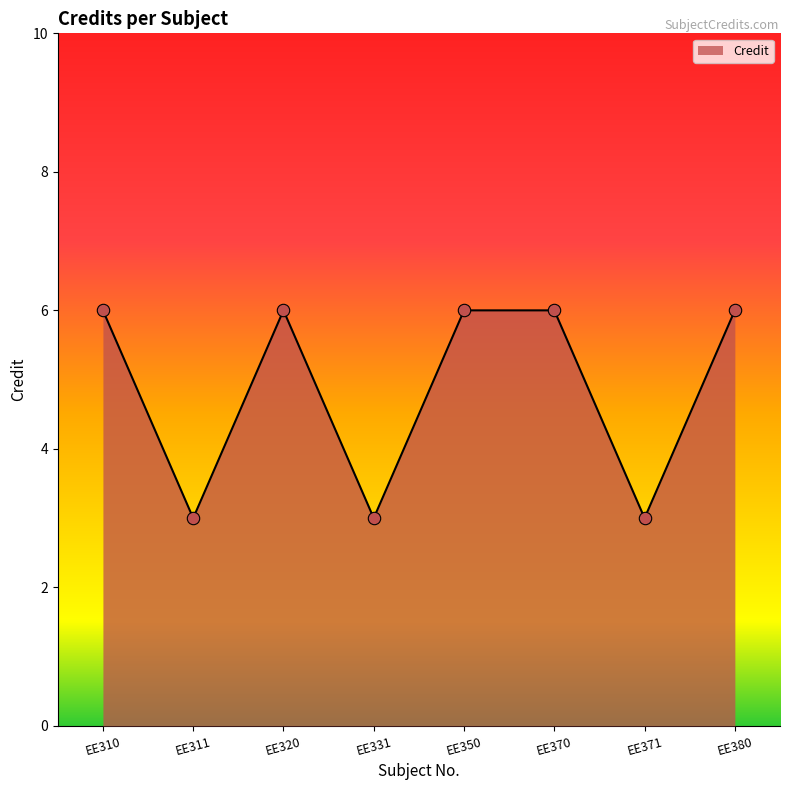

What is the ratio of the value at EE370 to the value at EE350?

1.0